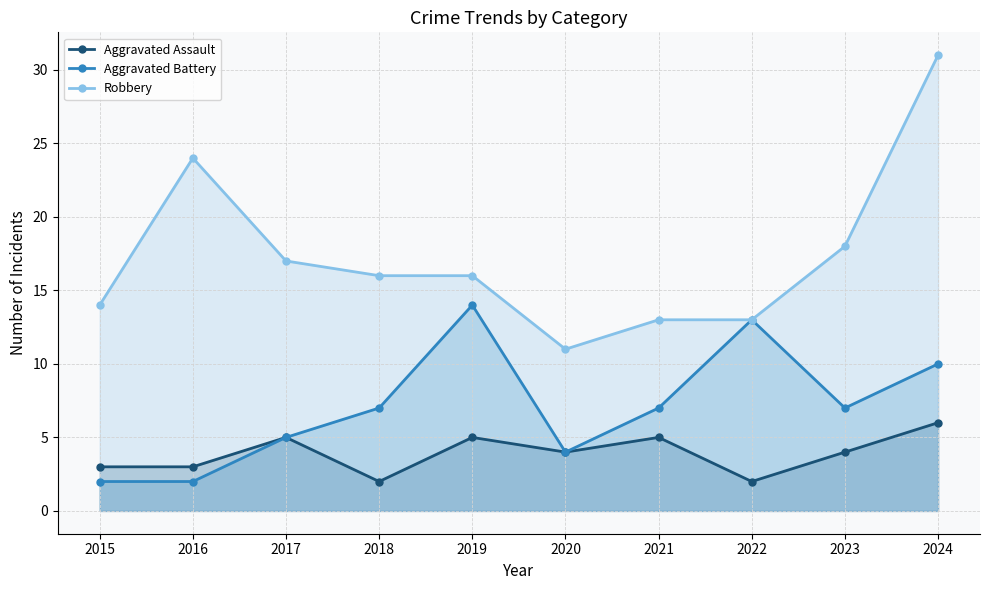

Does the chart have visible grid lines?

Yes